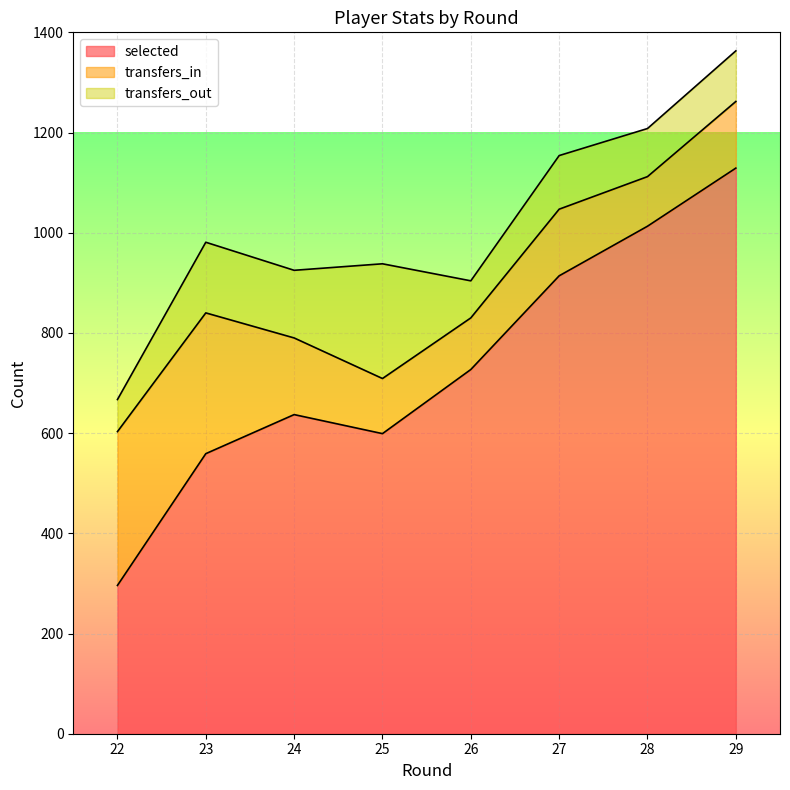

The transfers_in series shows 202 at 27. True or false?

False